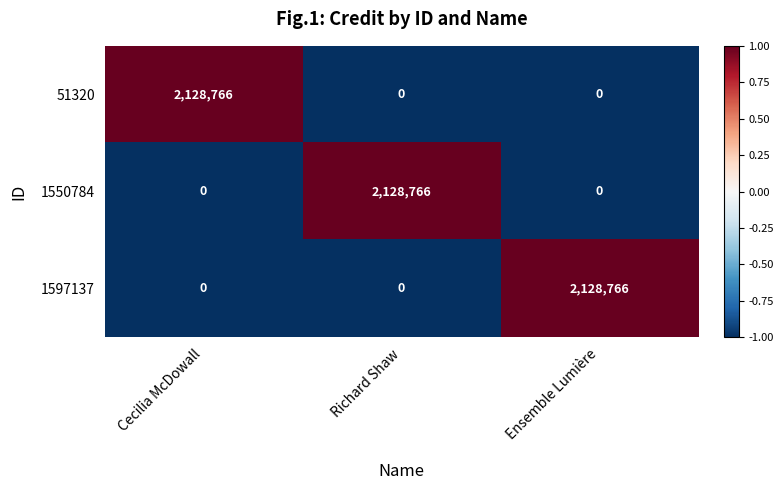

Which category has the highest value in the 1597137 series?

Ensemble Lumière